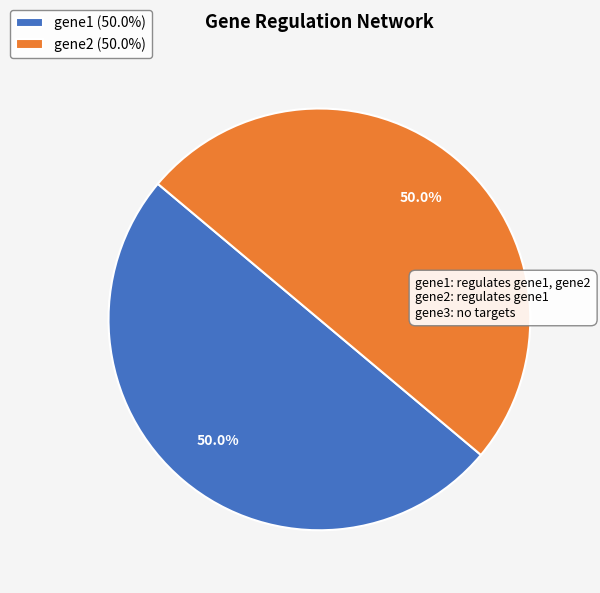

Count the number of slices in the pie.

2